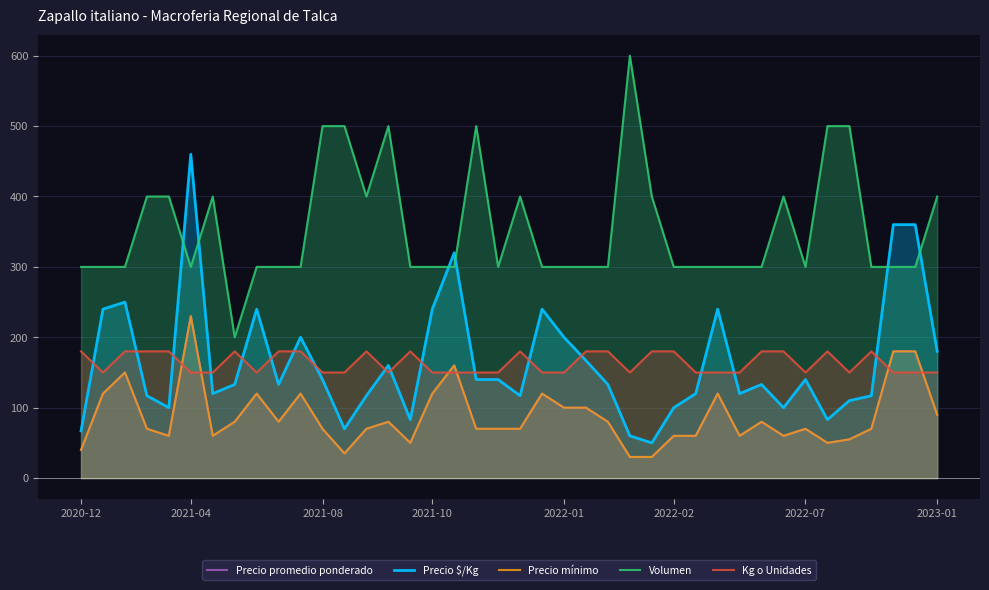

The value of Volumen at 17 is 525. True or false?

False